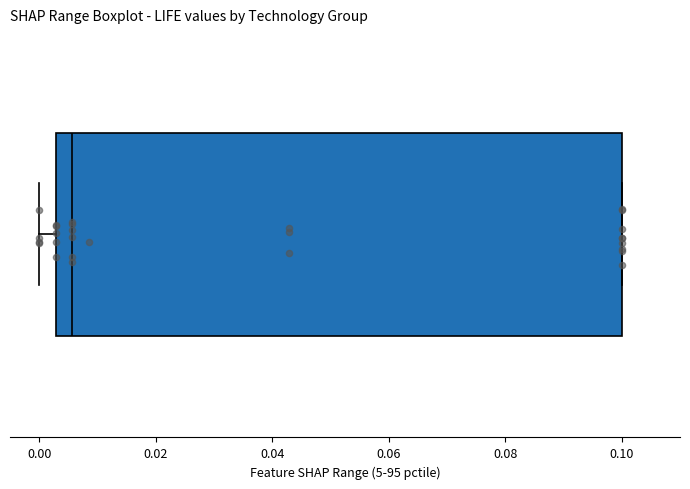

Transcribe this box plot: give where the median line is, the range the box spans, and where the two whiskers end, as read against the x-axis. The values are not printed on the chart, so give them approximately, as read against the axis.

median 0.006, box 0.002 to 0.100, whiskers 0.000 to 0.100